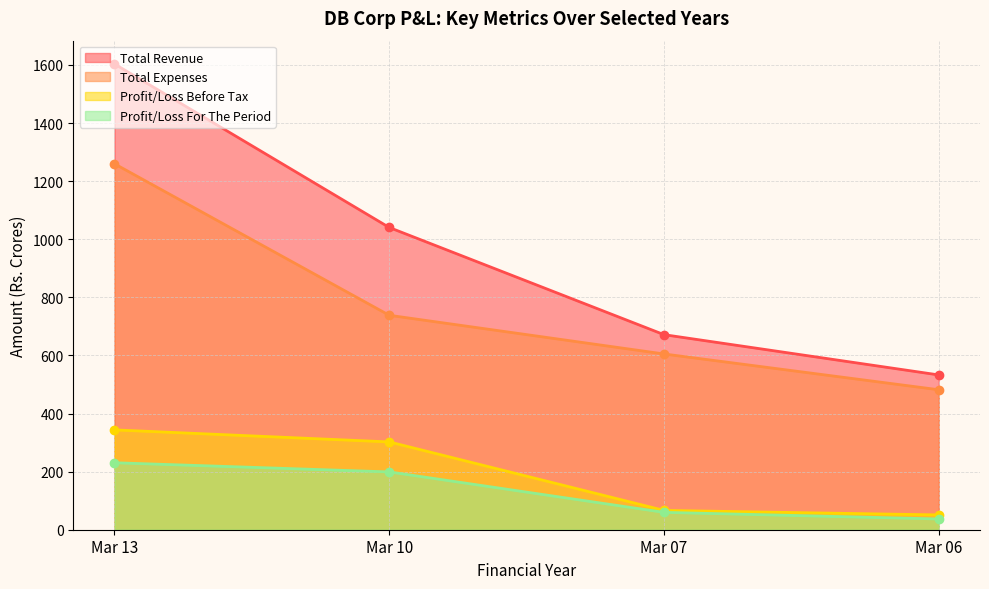

True or false: Total Revenue and Profit/Loss Before Tax intersect in this chart.

False